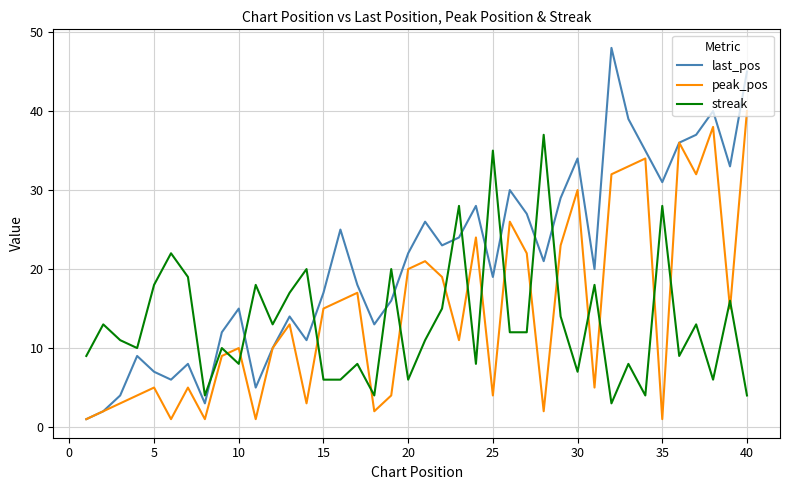

Which series ends up on top after the final intersection of peak_pos and streak?

peak_pos